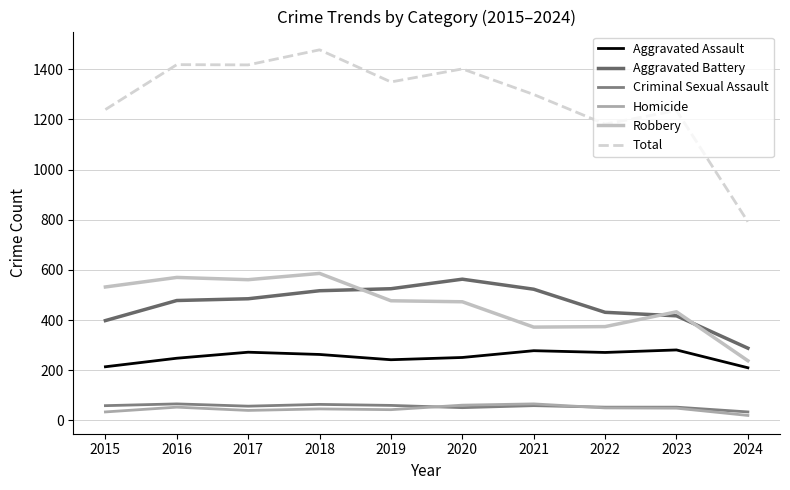

List the series in order of their peak value, highest first.

Total, Robbery, Aggravated Battery, Aggravated Assault, Criminal Sexual Assault, Homicide